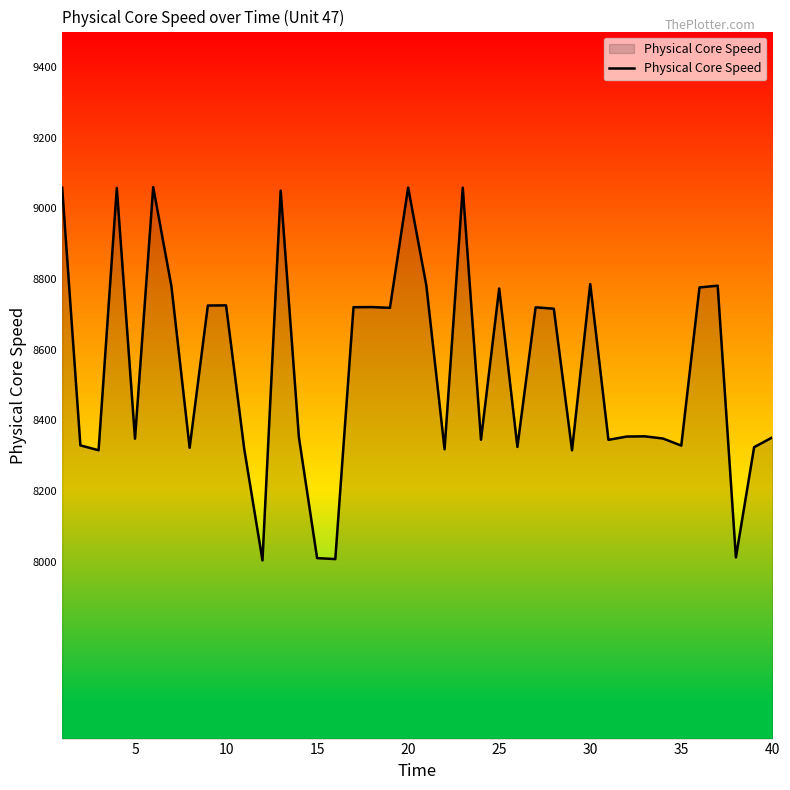

What is the maximum value shown in the chart?

9059.9